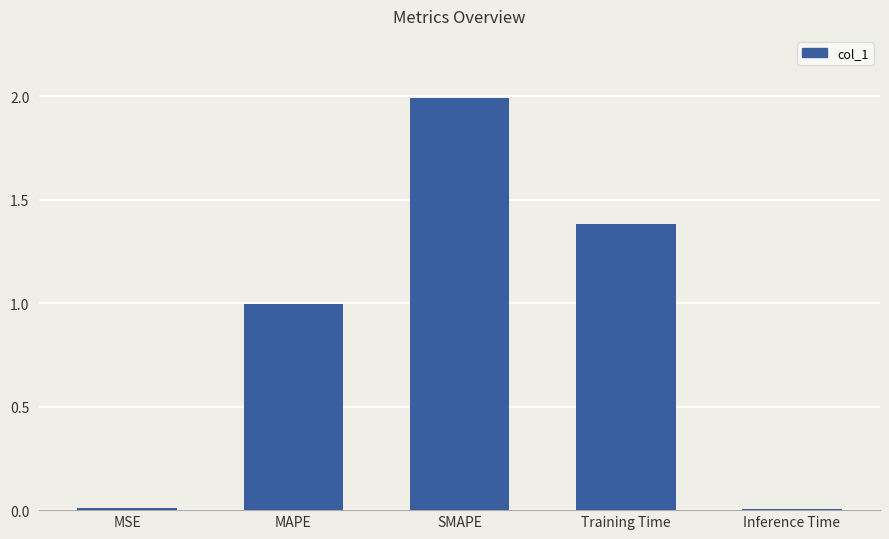

What is the sum of all values?

4.4